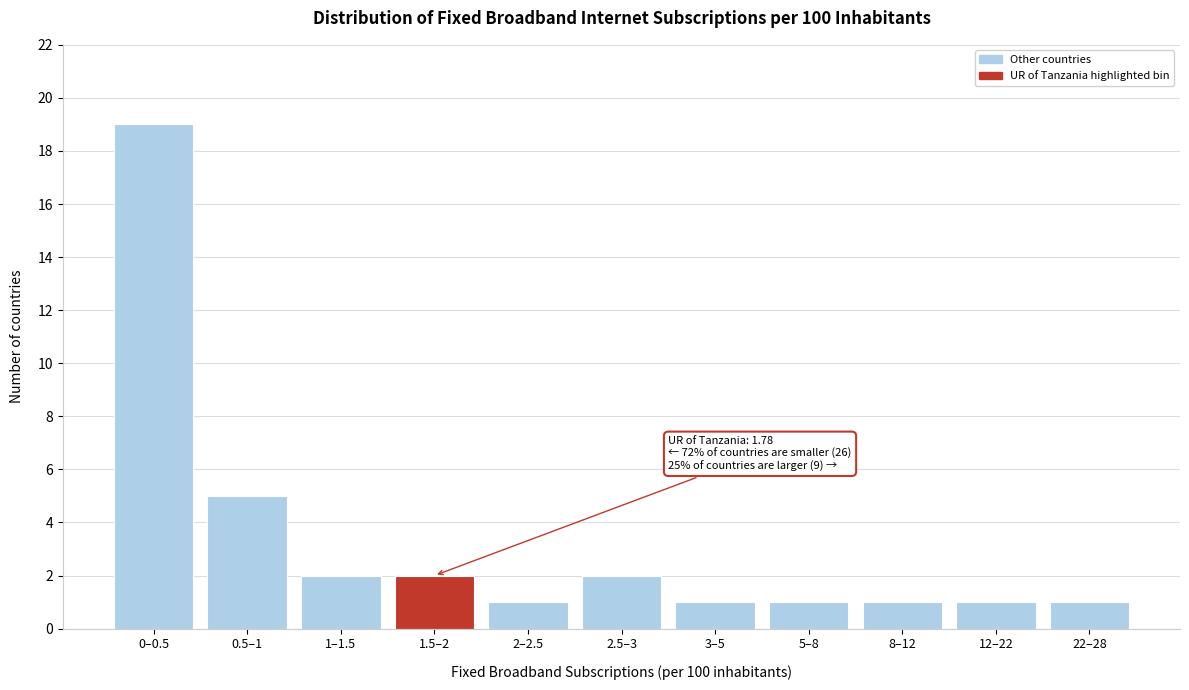

Reading left to right, what are all the values shown in this chart?

19	5	2	2	1	2	1	1	1	1	1